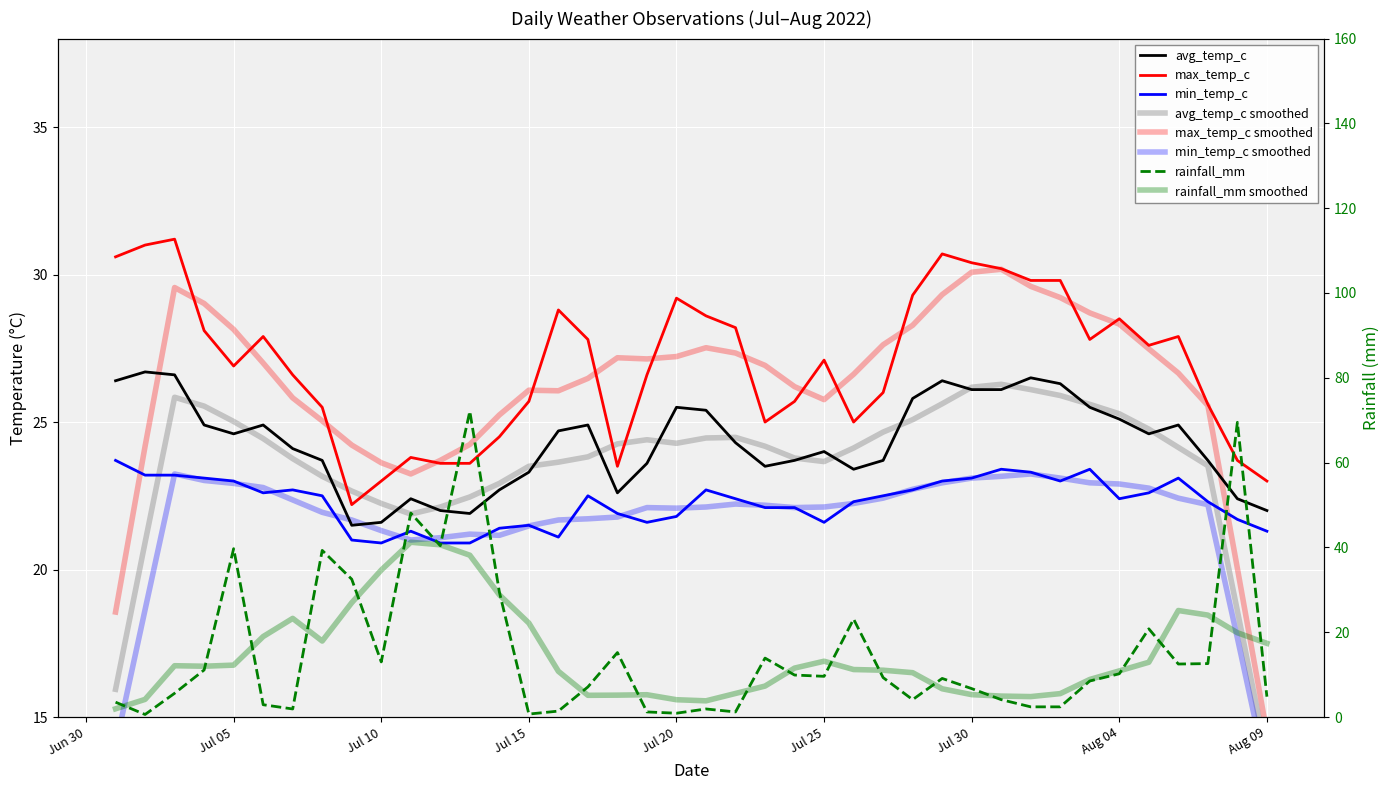

True or false: avg_temp_c and max_temp_c intersect in this chart.

False